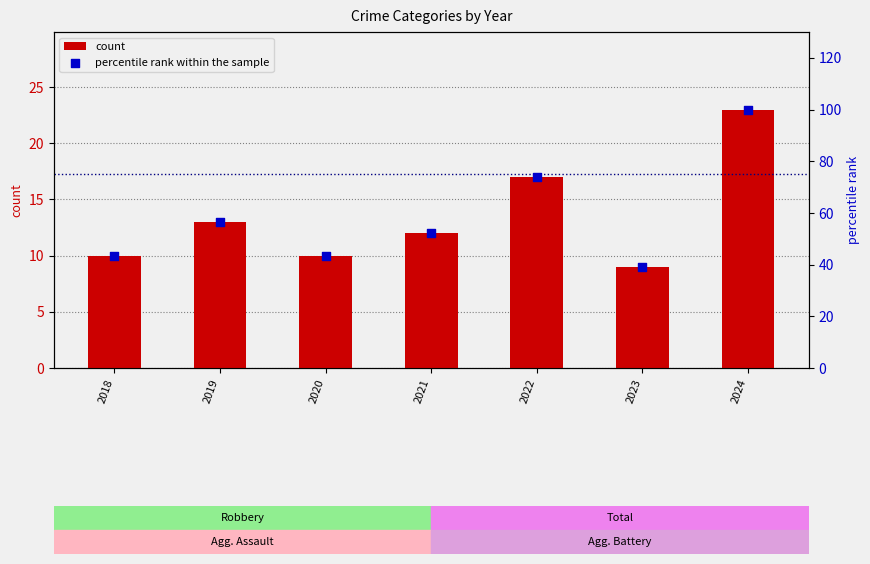

Is the value of percentile rank within the sample at 2019 greater than the value of count at 2023?

Yes